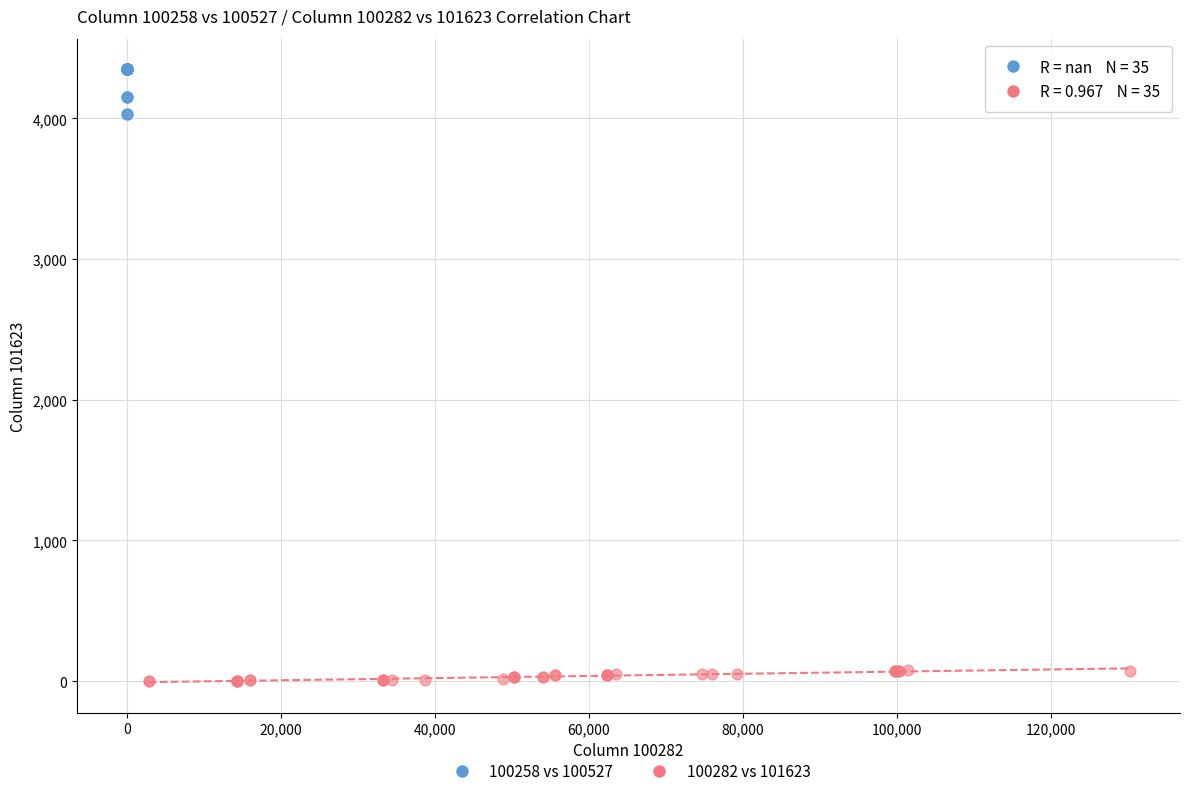

Which series contains the highest Y value?

100258 vs 100527